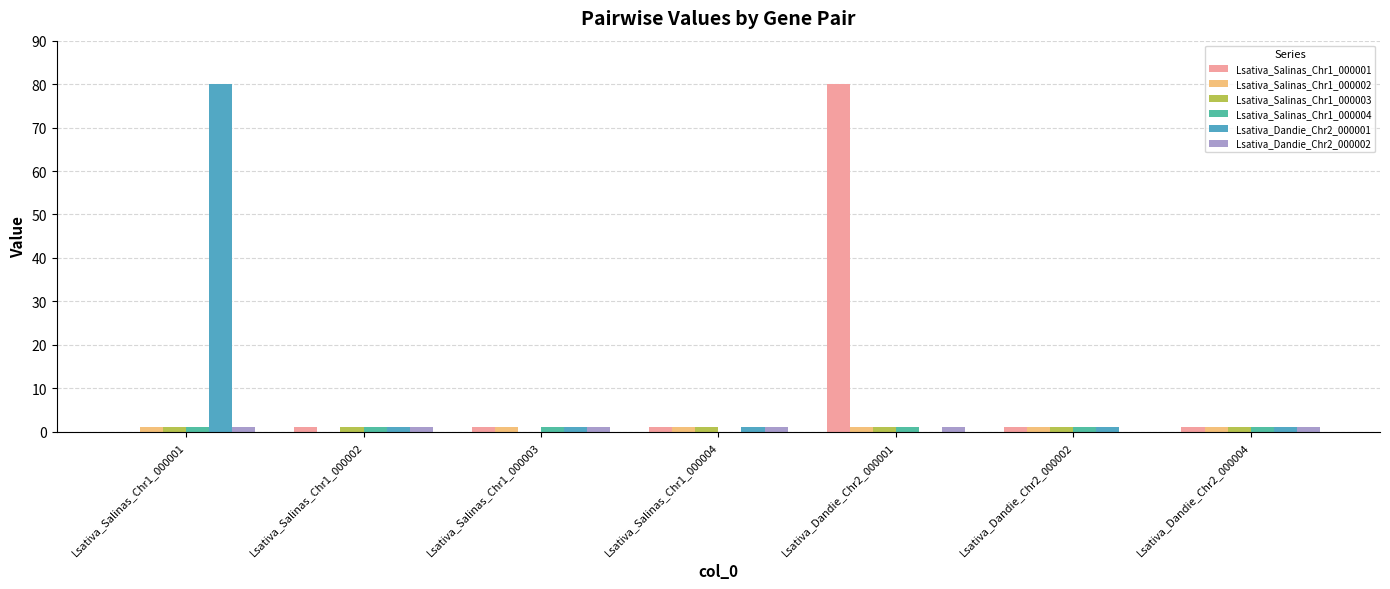

Is the value of Lsativa_Dandie_Chr2_000001 at Lsativa_Salinas_Chr1_000001 greater than the value of Lsativa_Salinas_Chr1_000004 at Lsativa_Dandie_Chr2_000004?

Yes